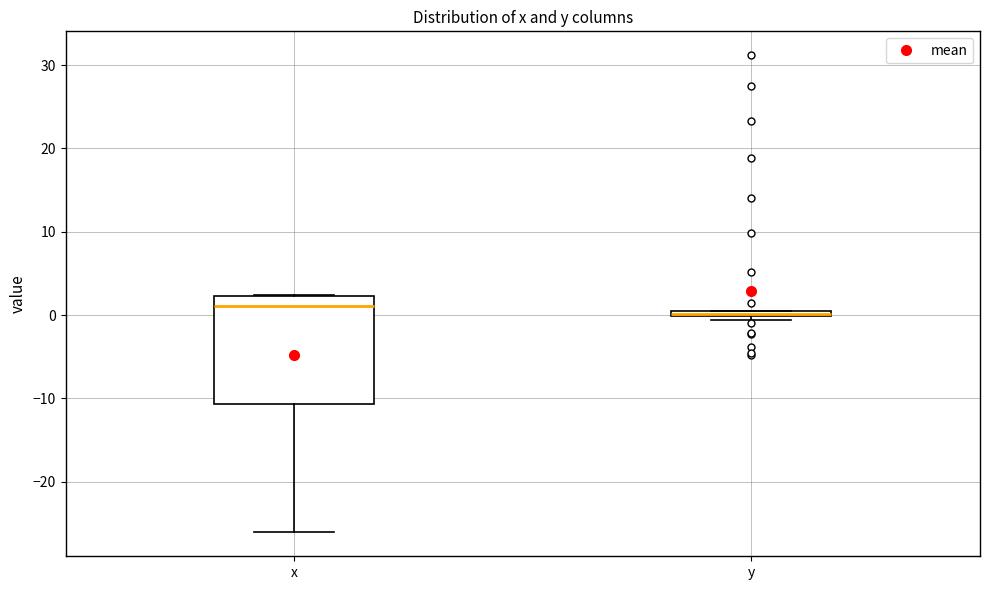

Comparing the boxes themselves (not the whiskers), which one is the tallest?

x